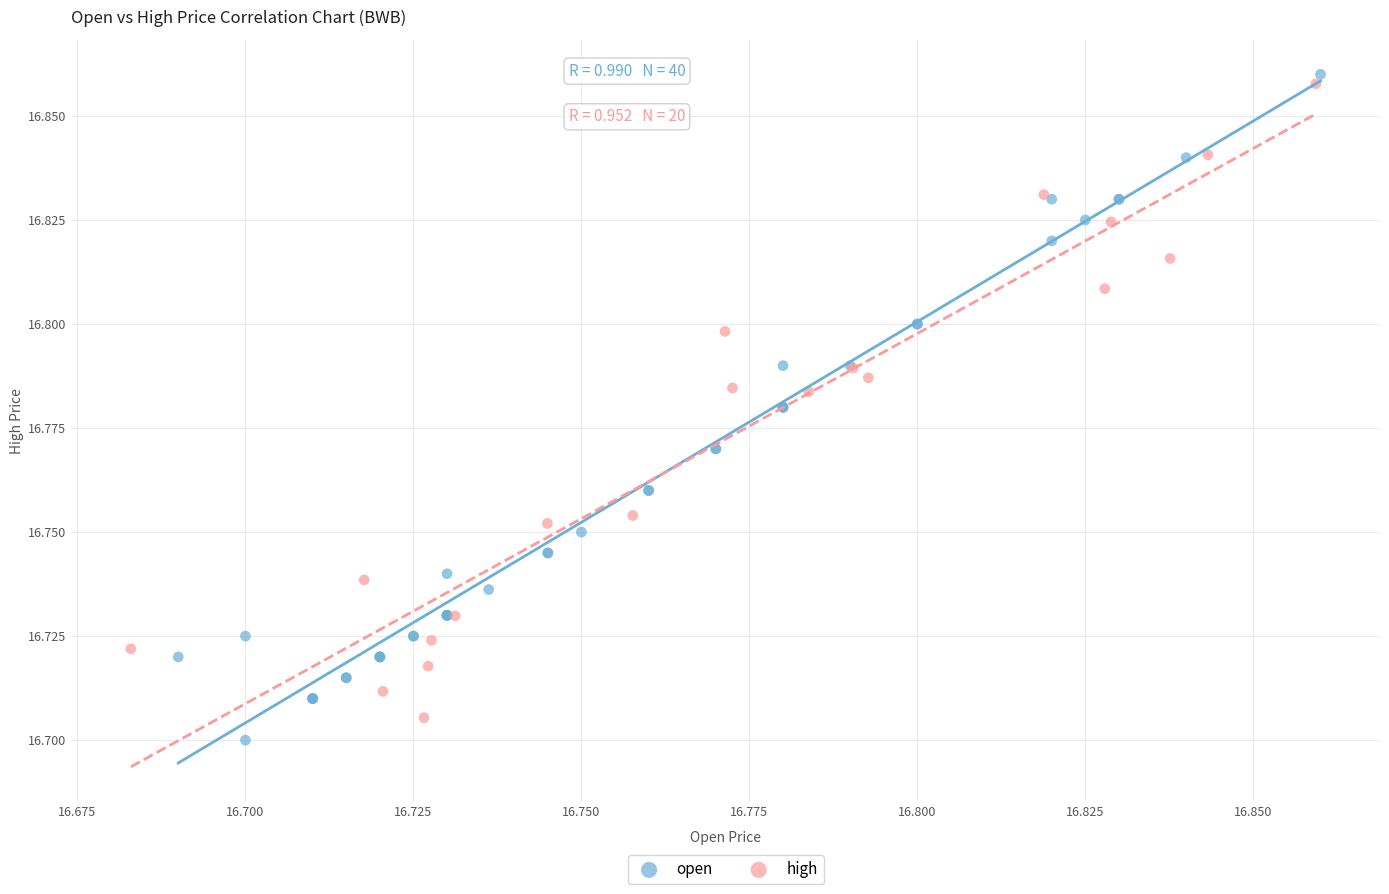

Which series has the largest Y range (max minus min)?

open